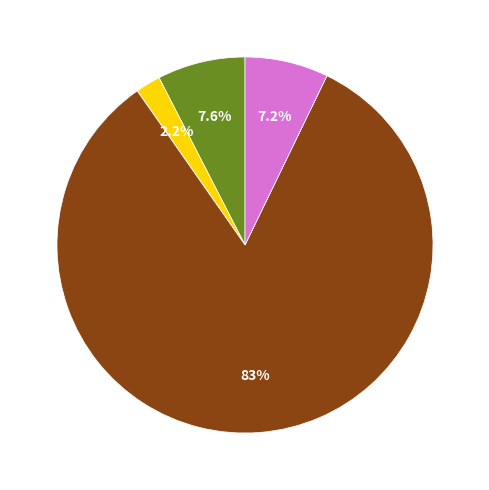

To the nearest percent, what is the difference between the largest and smallest slice percentages?

83%